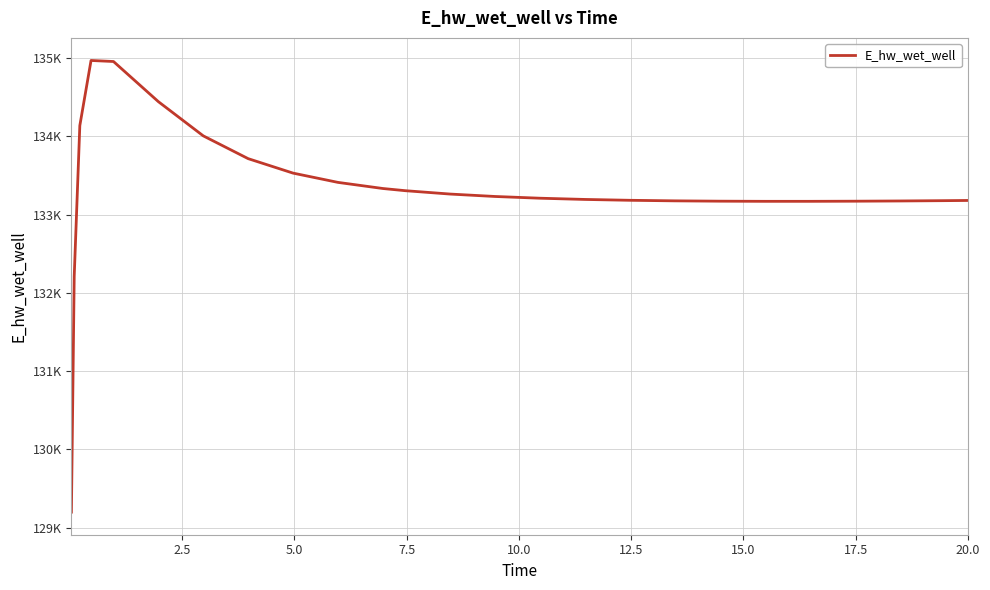

Does the chart display data point markers on the line(s)?

No